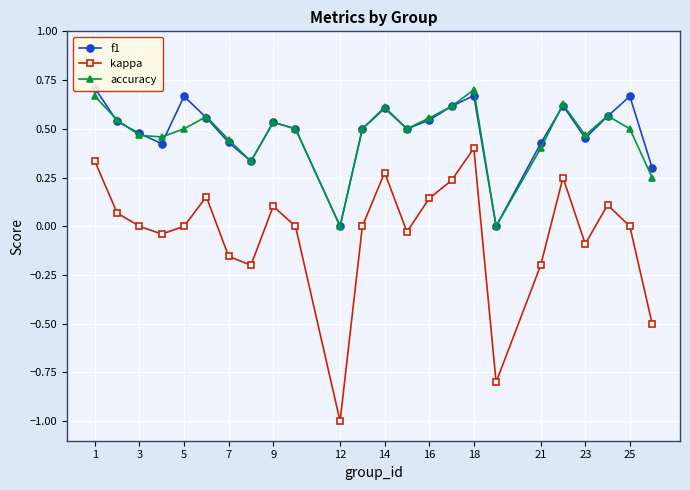

True or false: kappa and f1 intersect in this chart.

False